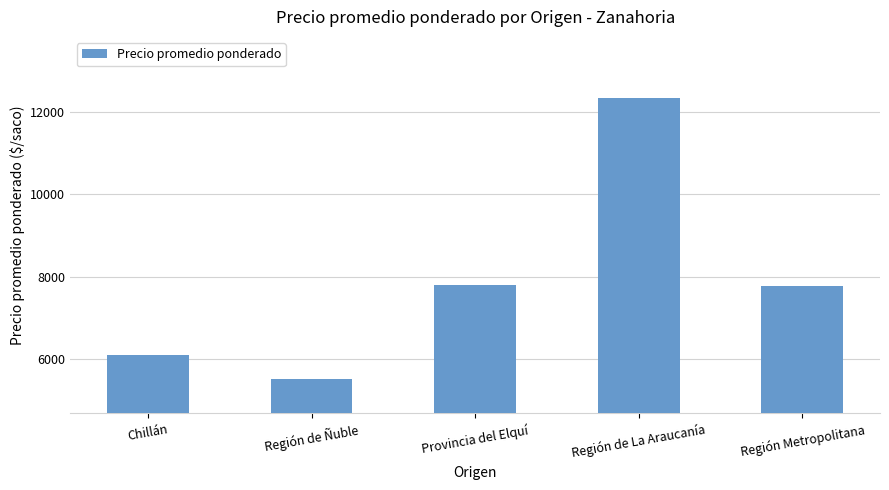

Count the number of data series in this chart.

1